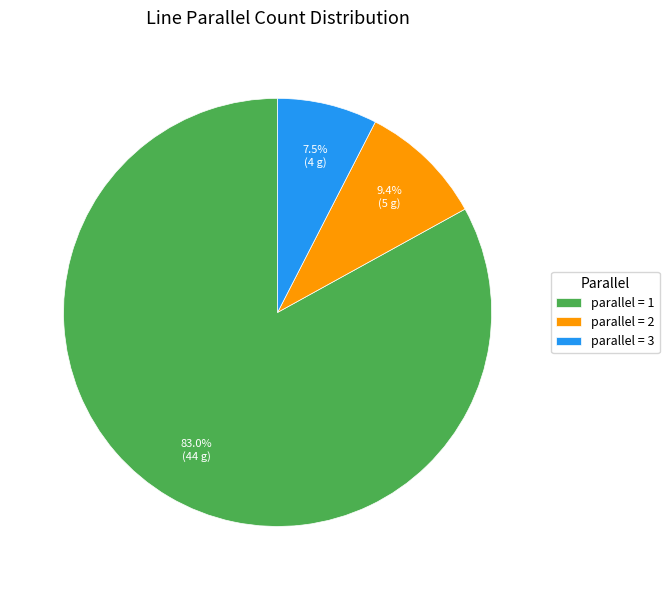

Rank the categories by value from lowest to highest.

parallel = 3, parallel = 2, parallel = 1